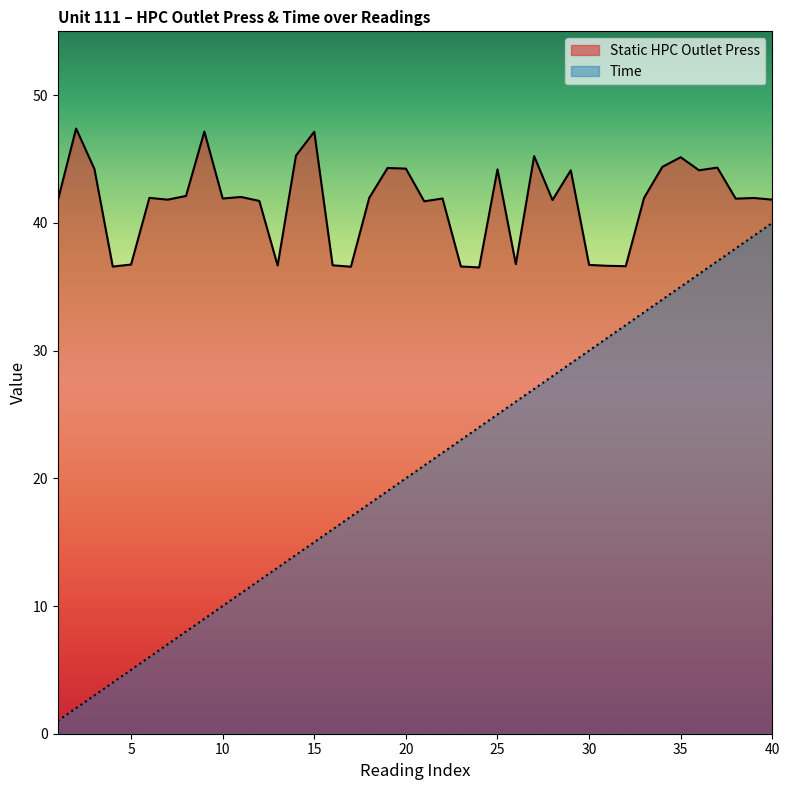

Between 5 and 19, which is larger?

19